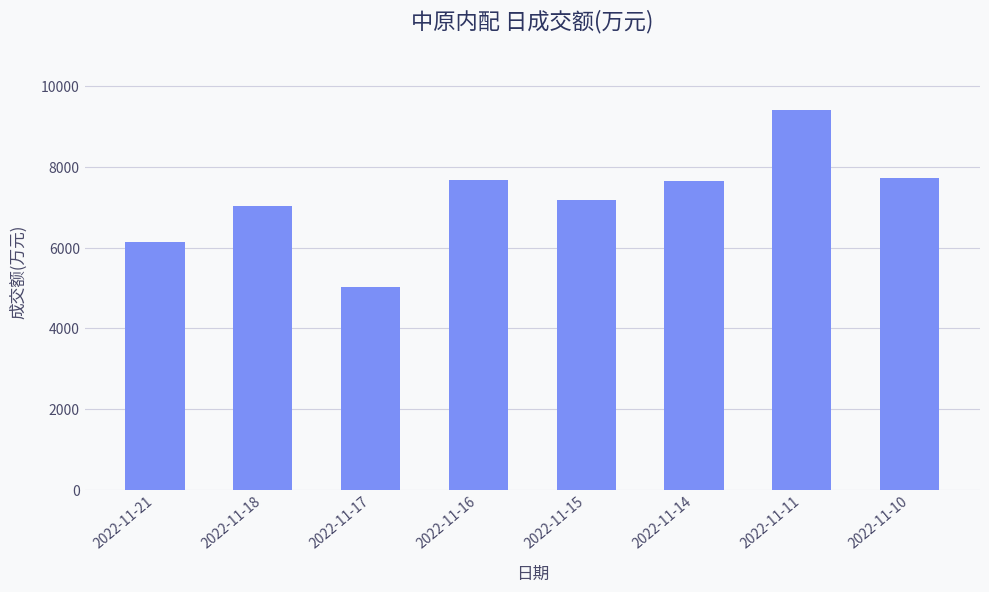

What is the ratio of the value at 2022-11-11 to the value at 2022-11-15?

1.3